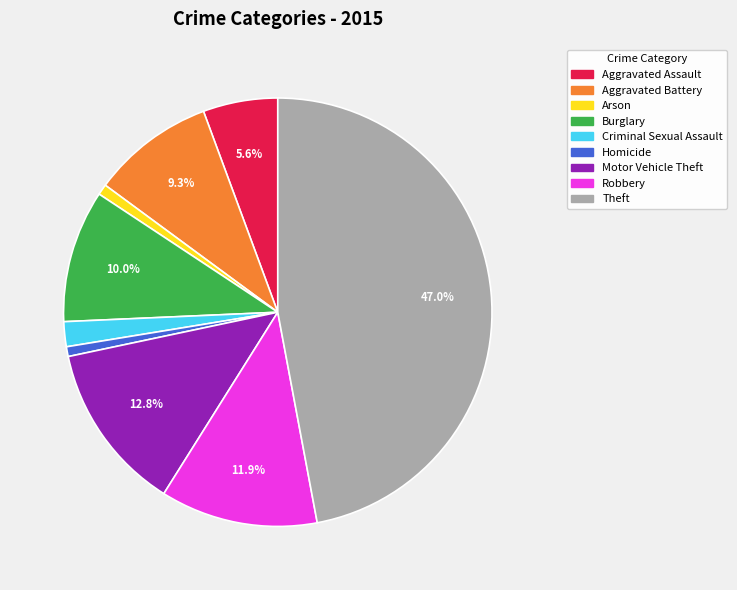

Which category has the biggest portion of the pie?

Theft